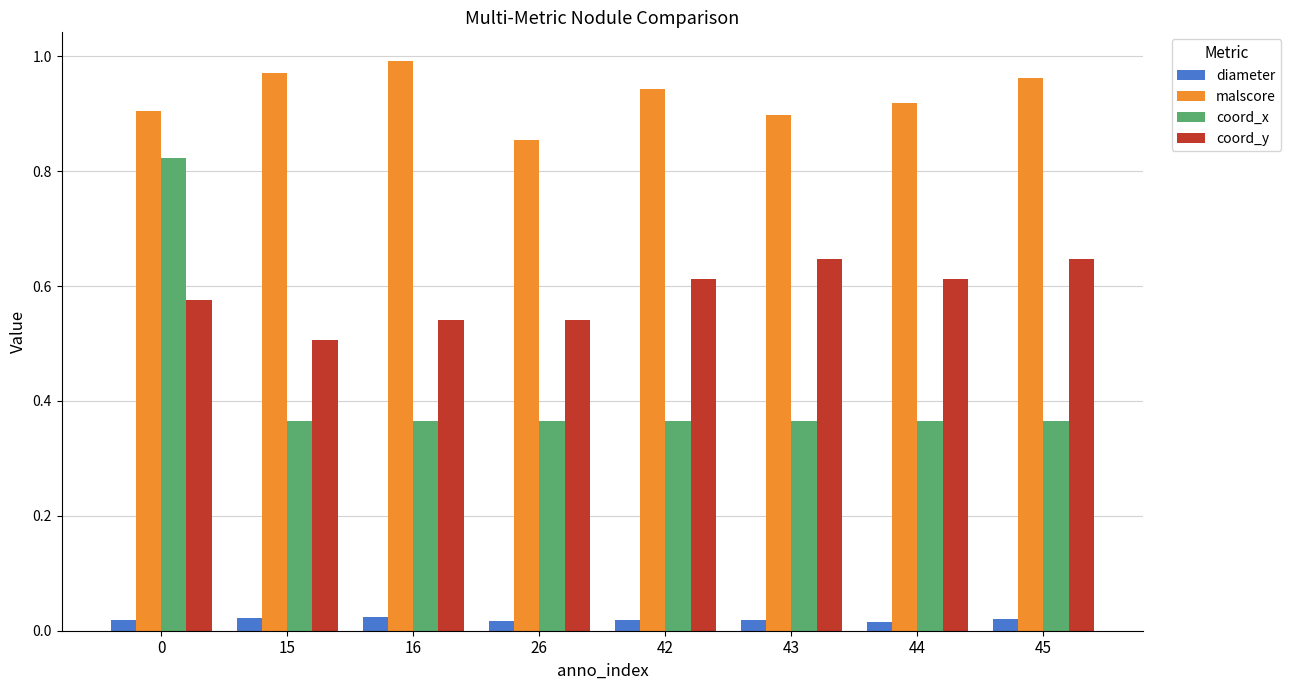

Which series has the largest range (max minus min)?

coord_x